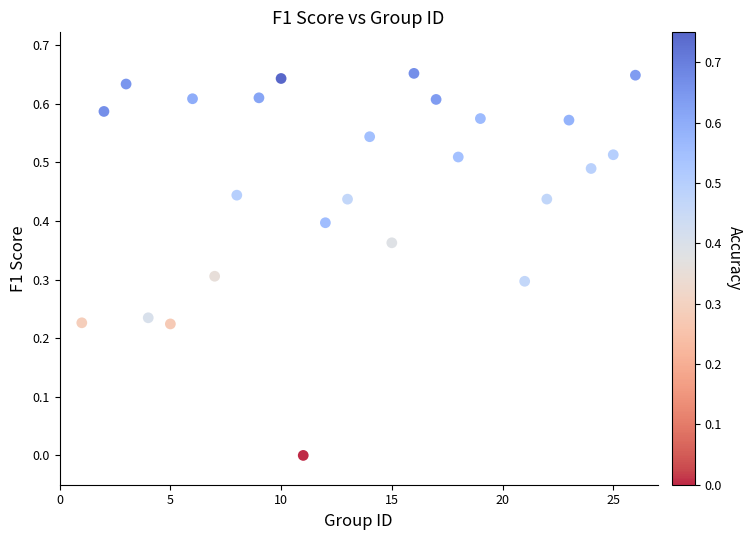

What is the range of X values (max minus min)?

25.0